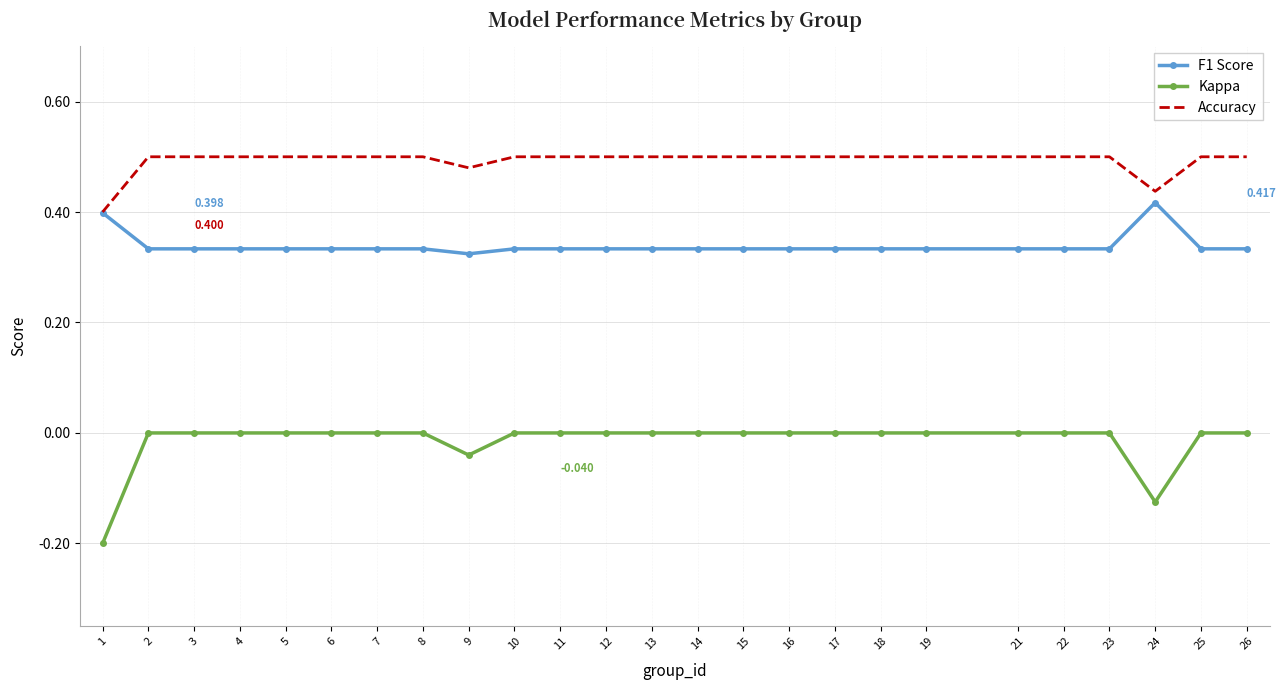

Which series has the largest range (max minus min)?

Kappa